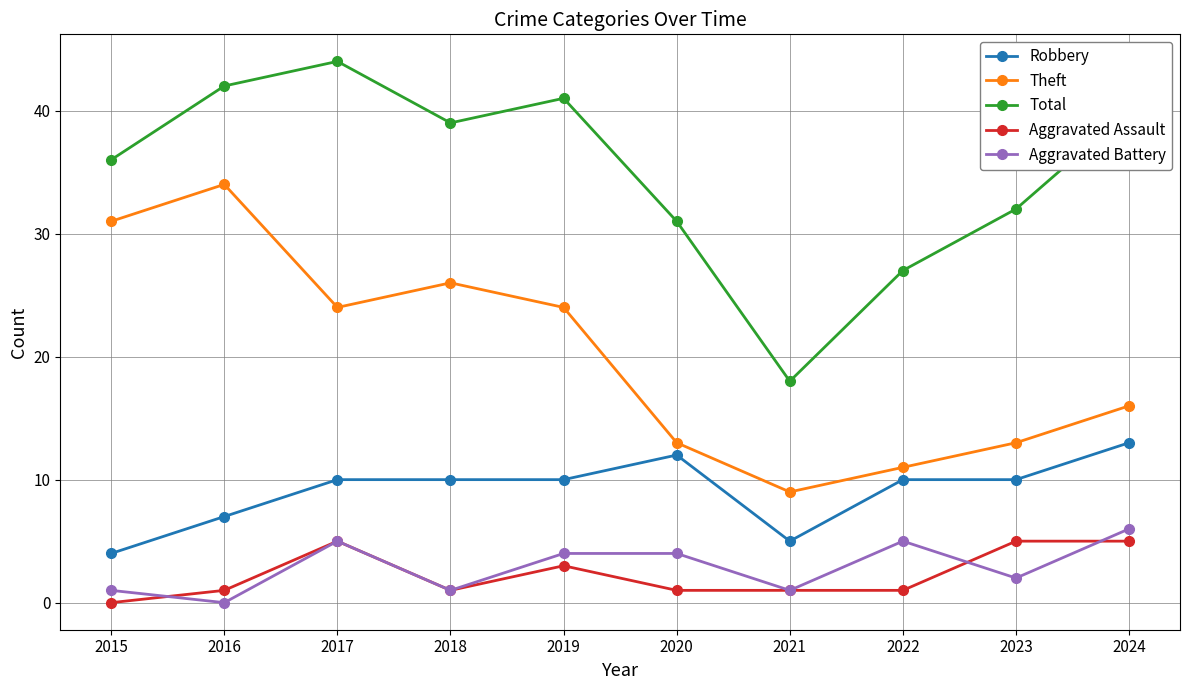

Reading left to right, list all the values displayed in this chart.

Robbery: 4	7	10	10	10	12	5	10	10	13
Theft: 31	34	24	26	24	13	9	11	13	16
Total: 36	42	44	39	41	31	18	27	32	40
Aggravated Assault: 0	1	5	1	3	1	1	1	5	5
Aggravated Battery: 1	0	5	1	4	4	1	5	2	6